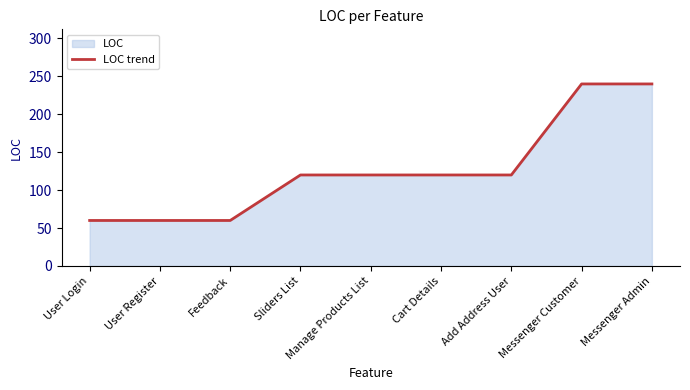

Approximately how many times larger is the value at Messenger Customer compared to Cart Details?

2.0